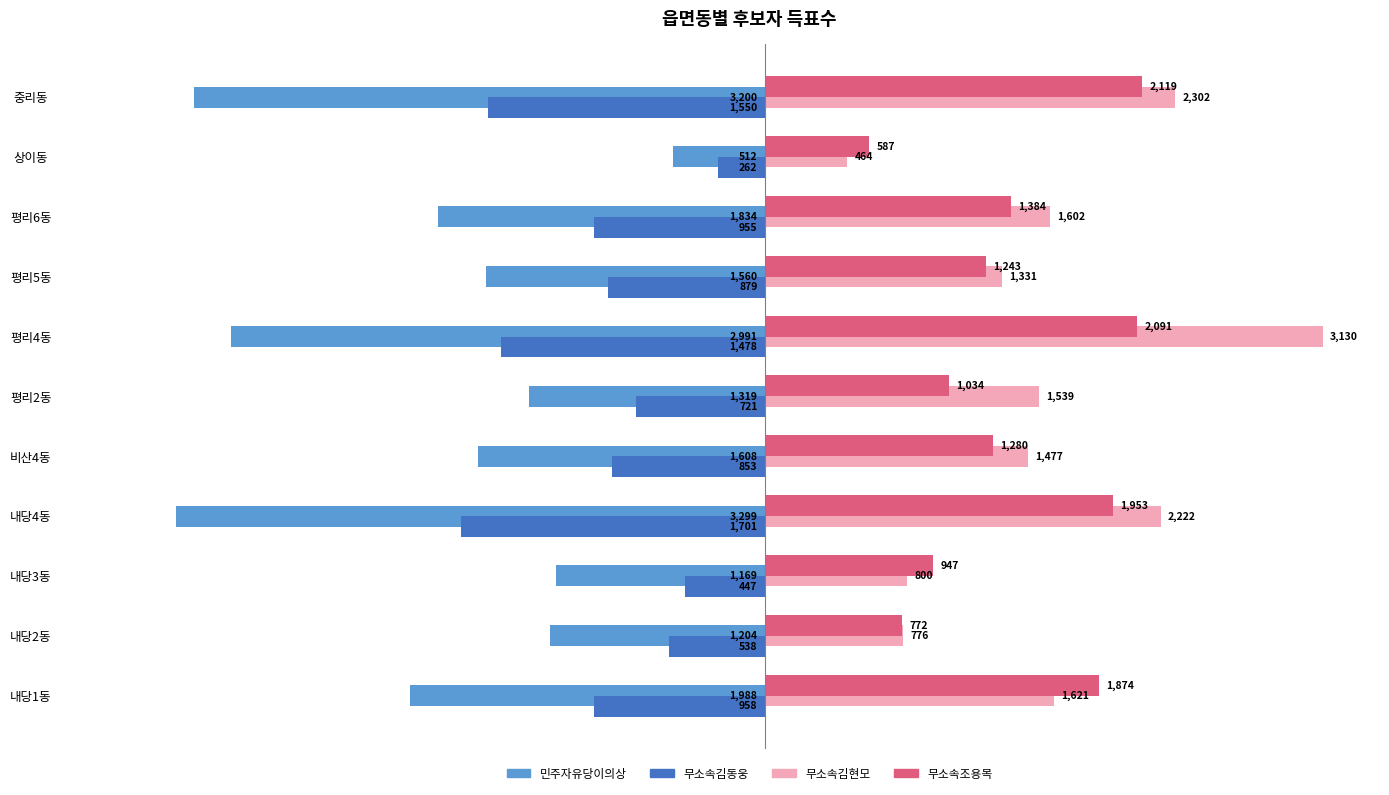

What is the minimum value shown in the chart?

-3299